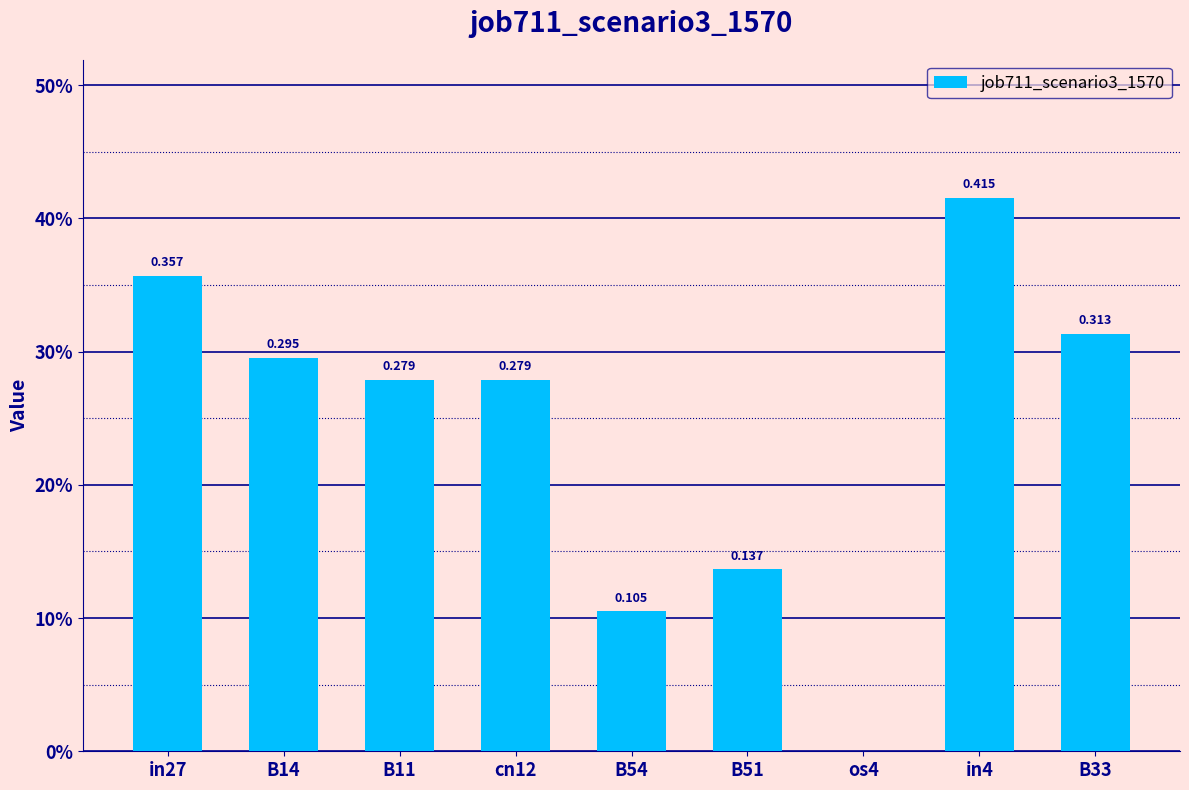

True or false: the data shows 0.5 at B14.

False